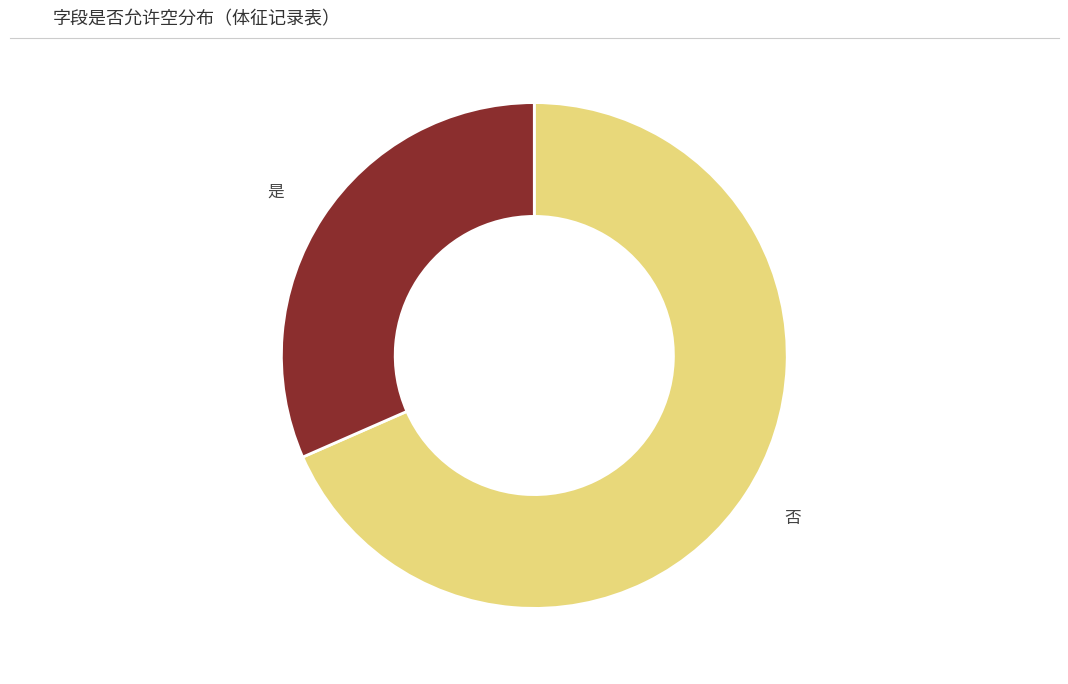

How many slices are in this pie chart?

2